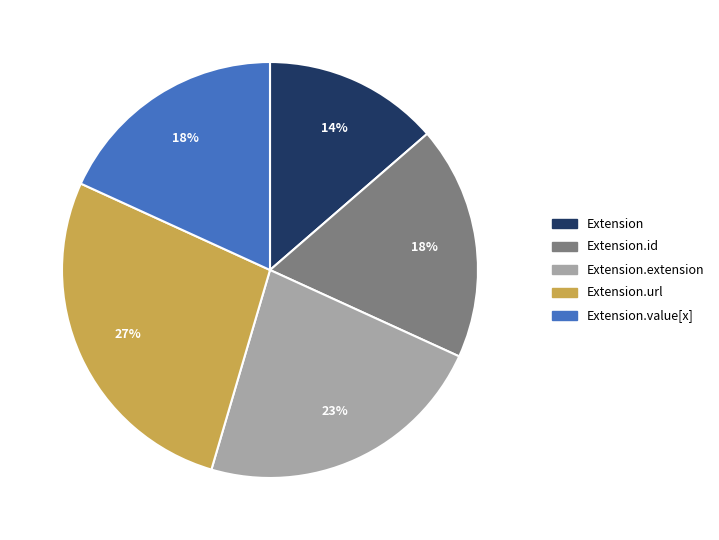

How many segments does this pie chart have?

5